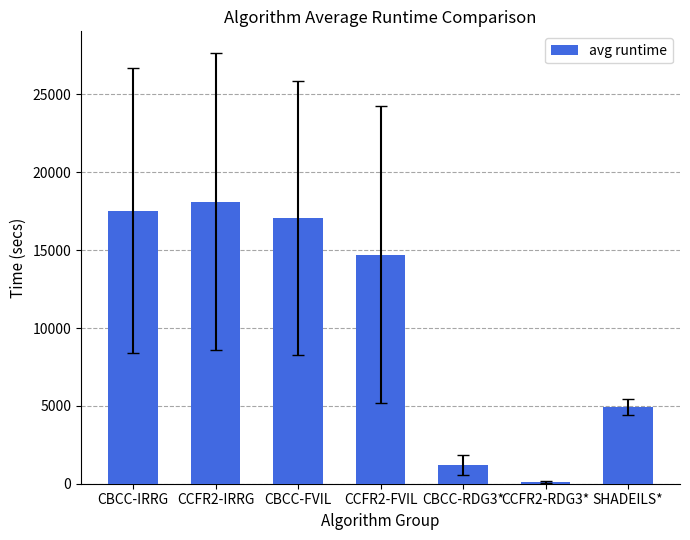

Count the number of categories in the chart.

7